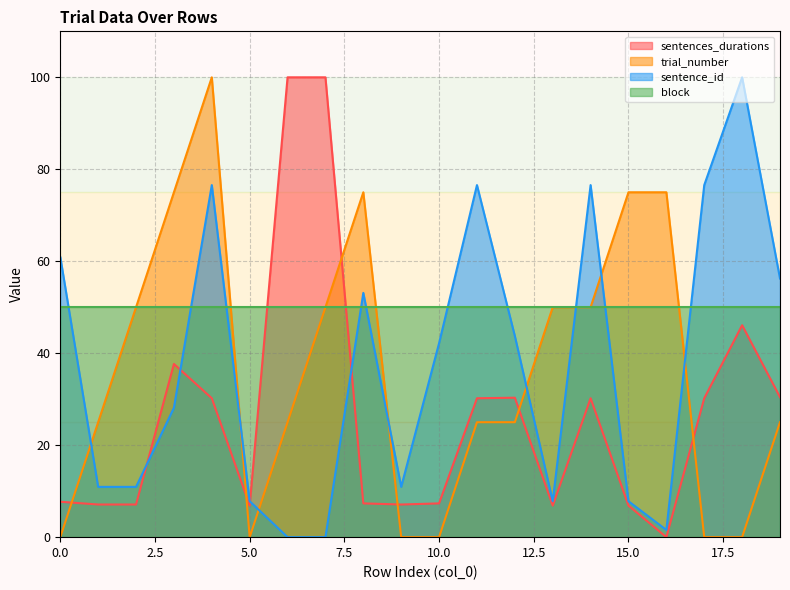

What is the maximum value for trial_number?

100.0